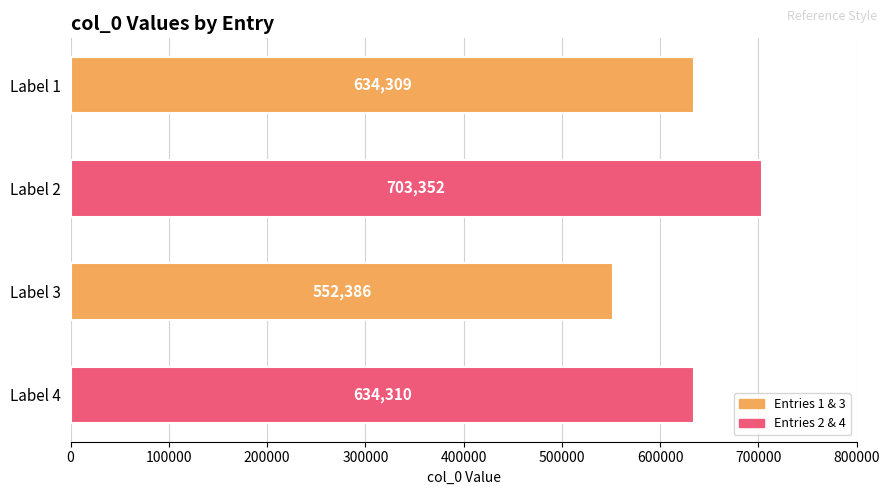

List the labels in order of value, largest first.

Label 2, Label 4, Label 1, Label 3